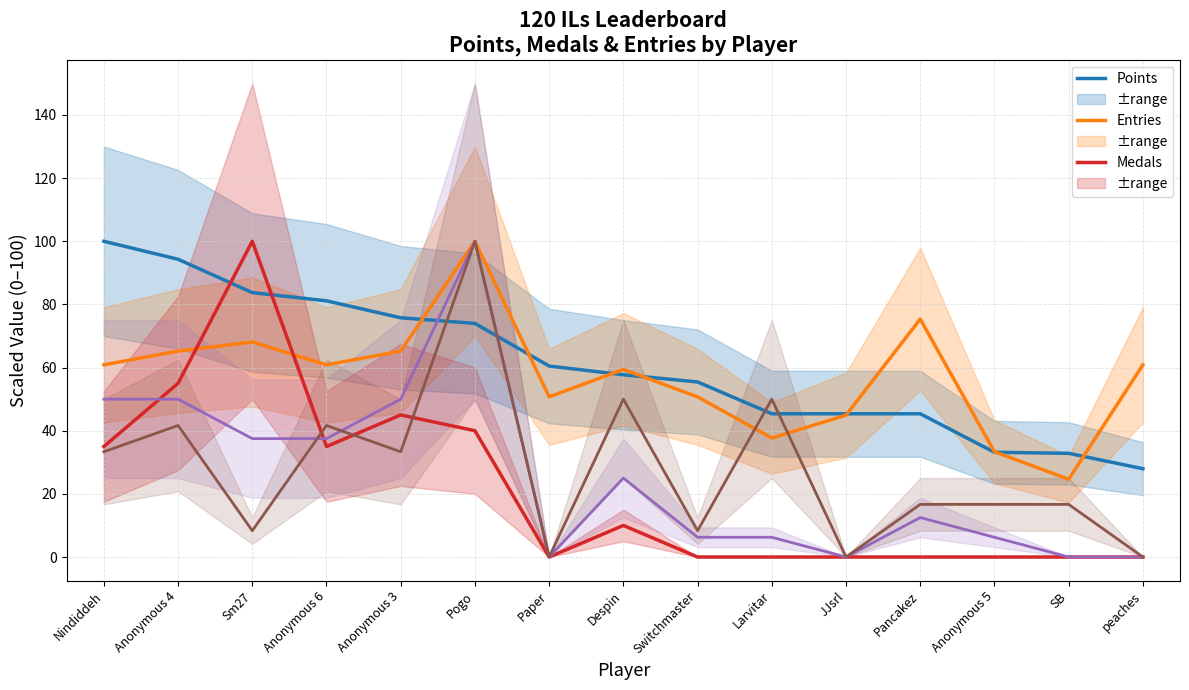

What is the total value across all series at SB?

74.1